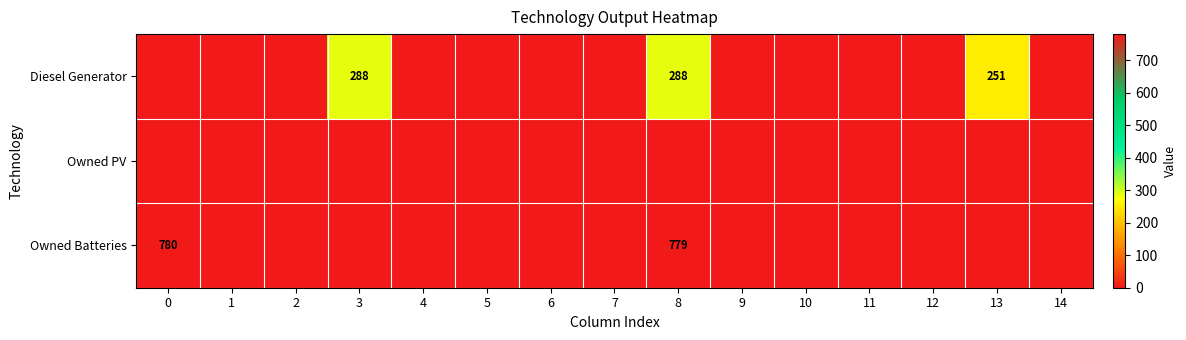

The Diesel Generator series shows 288 at 3. True or false?

True